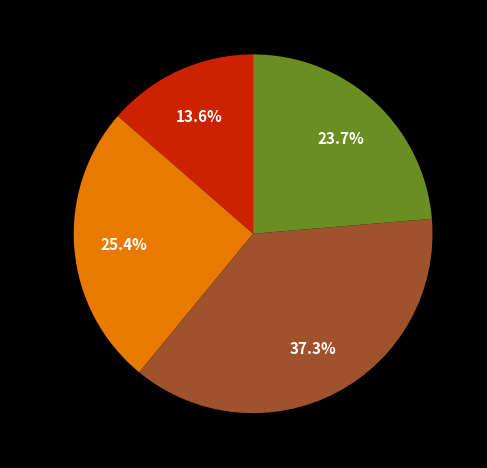

To the nearest percent, what is the average slice percentage?

25%